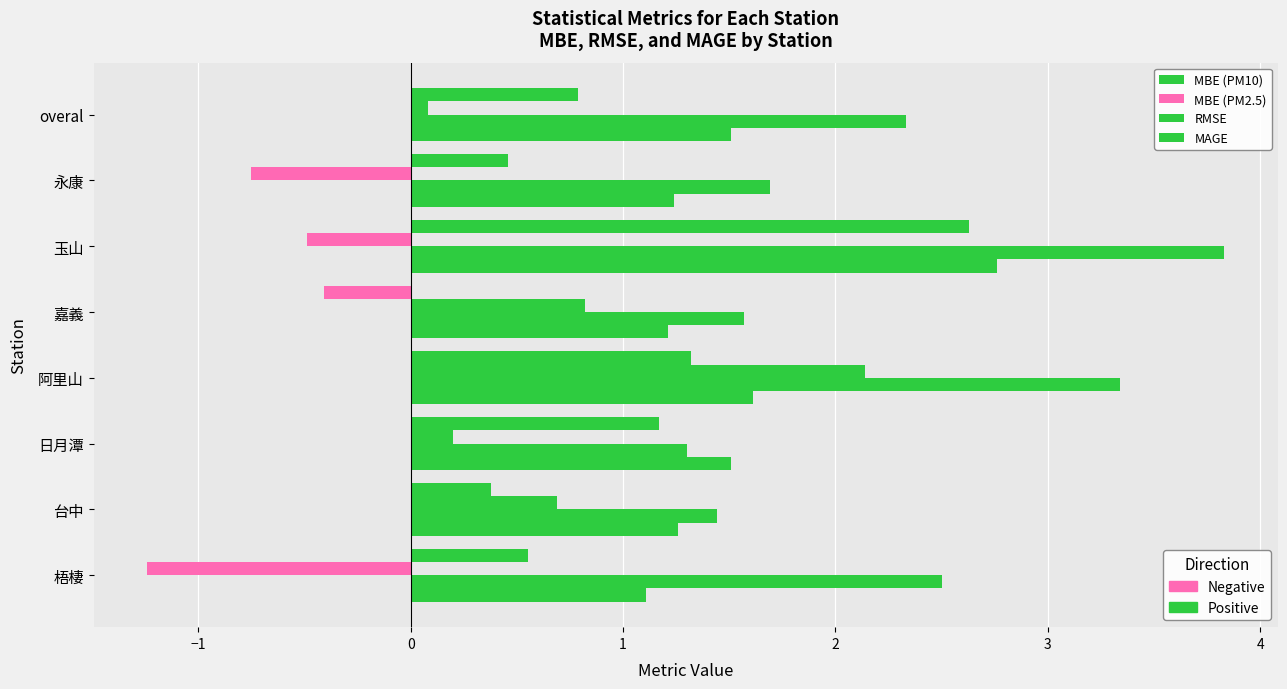

Which series has the widest spread of values?

MBE (PM2.5)